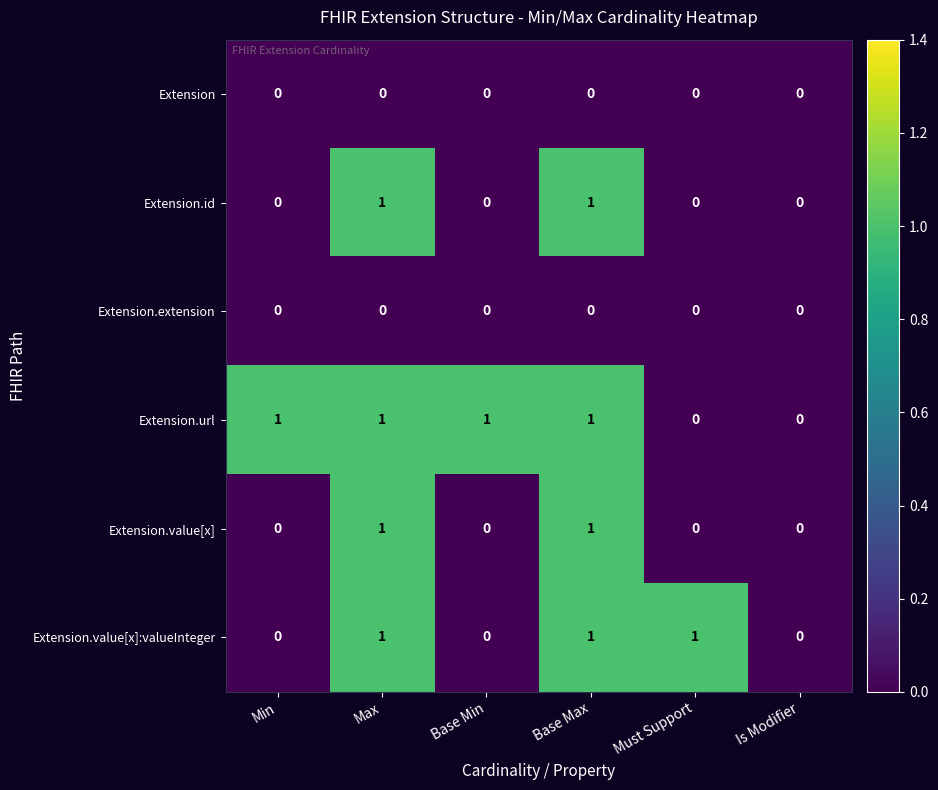

Between Must Support and Is Modifier, which series saw the biggest shift?

Extension.value[x]:valueInteger